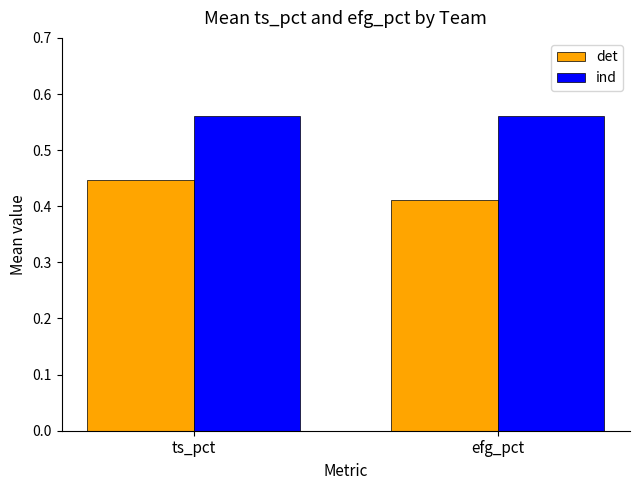

What is the difference between the highest and lowest values at ts_pct?

0.1